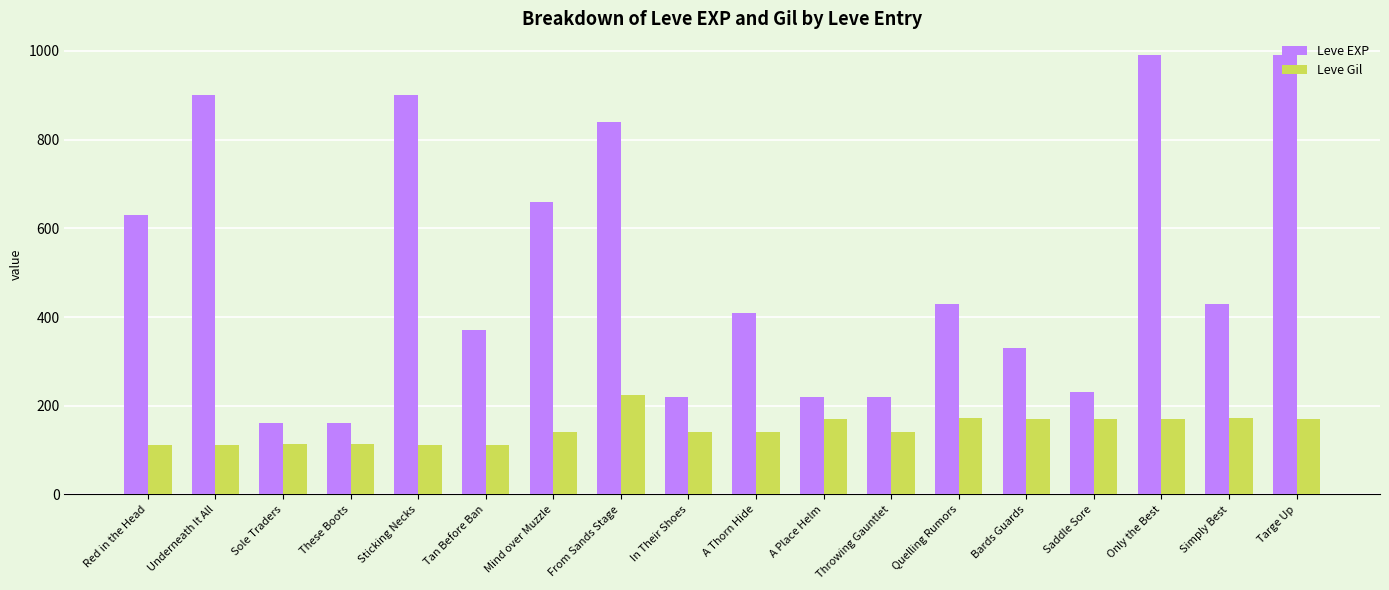

What is the sum of the Leve Gil values at Throwing Gauntlet and Sole Traders?

253